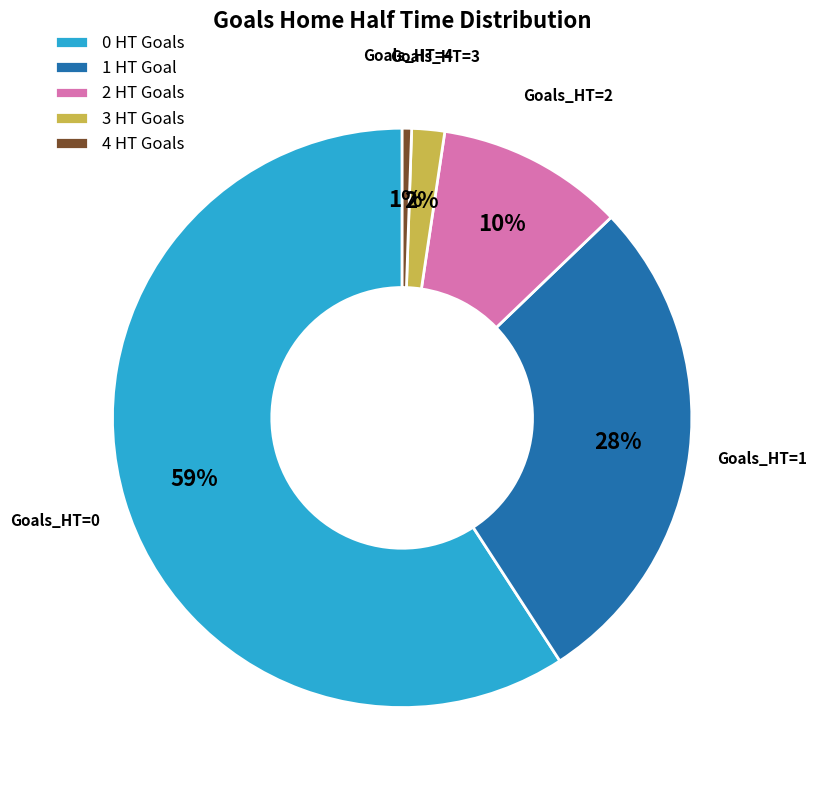

To the nearest percent, what is the combined percentage of 3 and 2?

12%